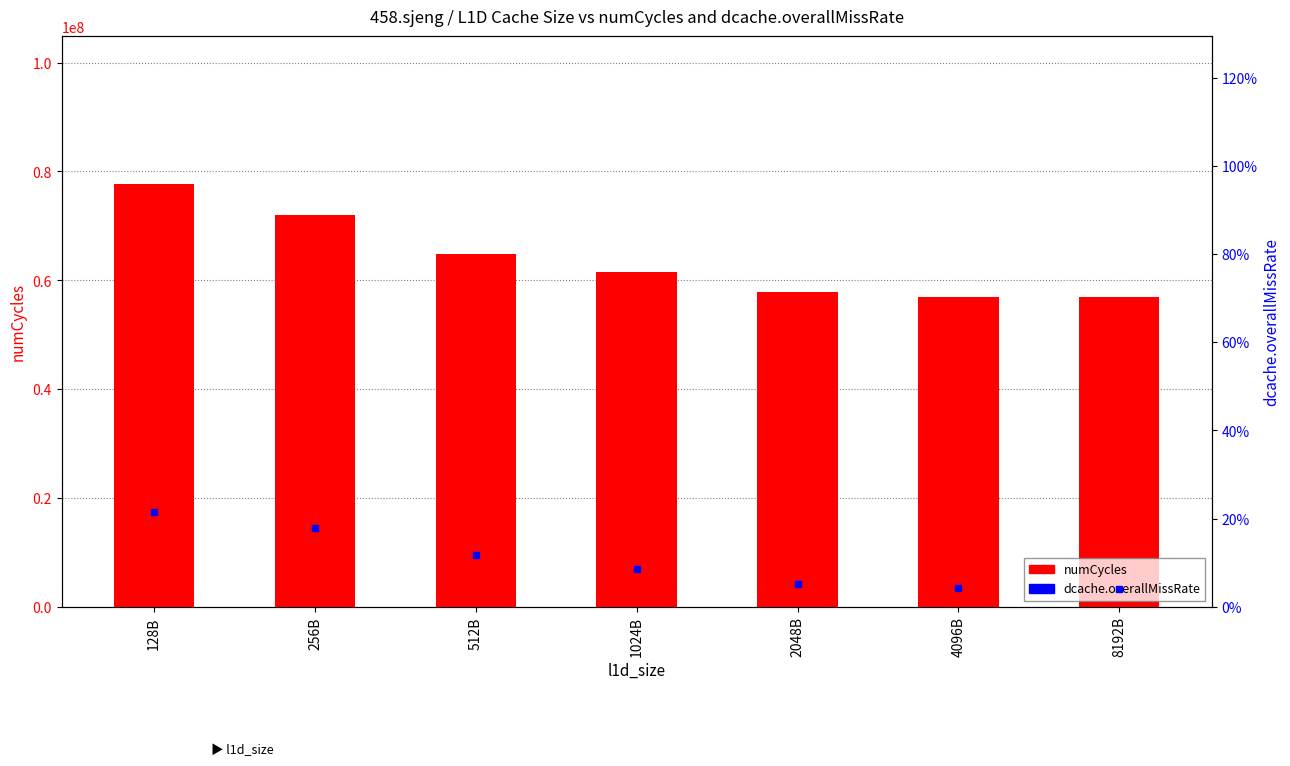

At which label does dcache.overallMissRate reach its peak?

128B